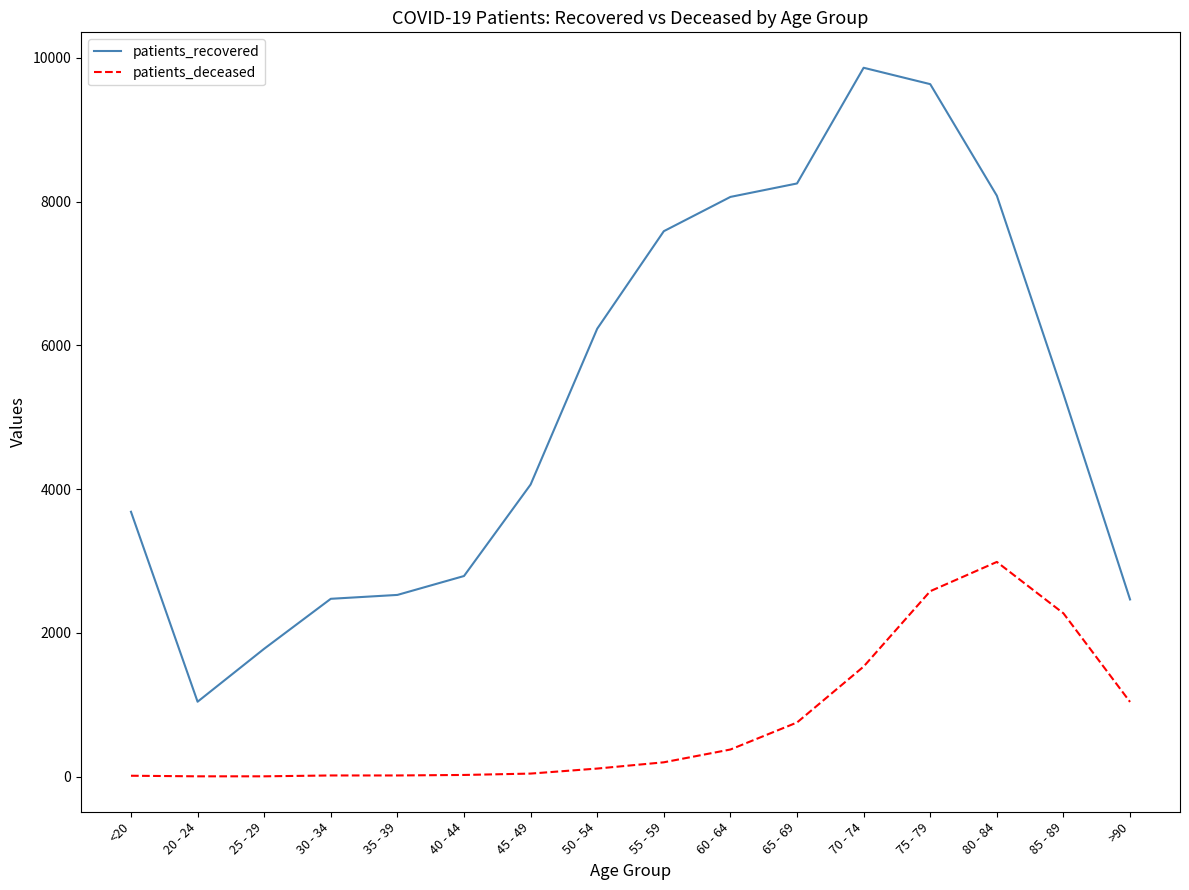

At 70 - 74, list the series in order from smallest to largest.

patients_deceased, patients_recovered